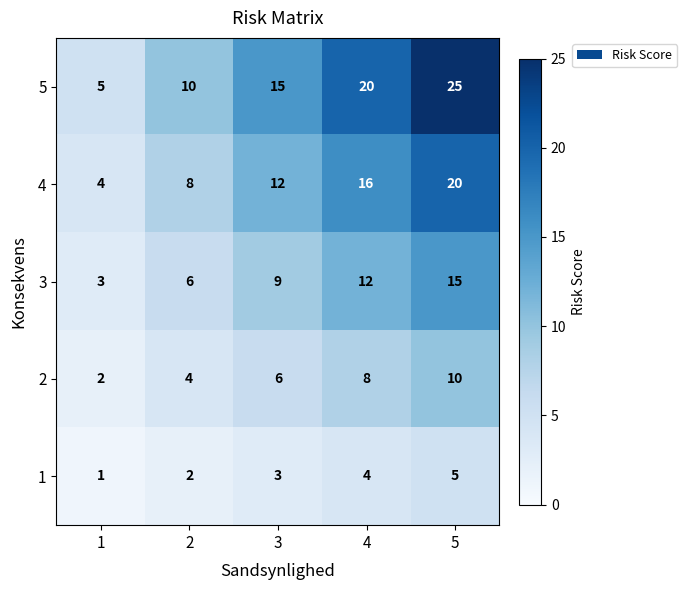

How many data points does each series have?

5